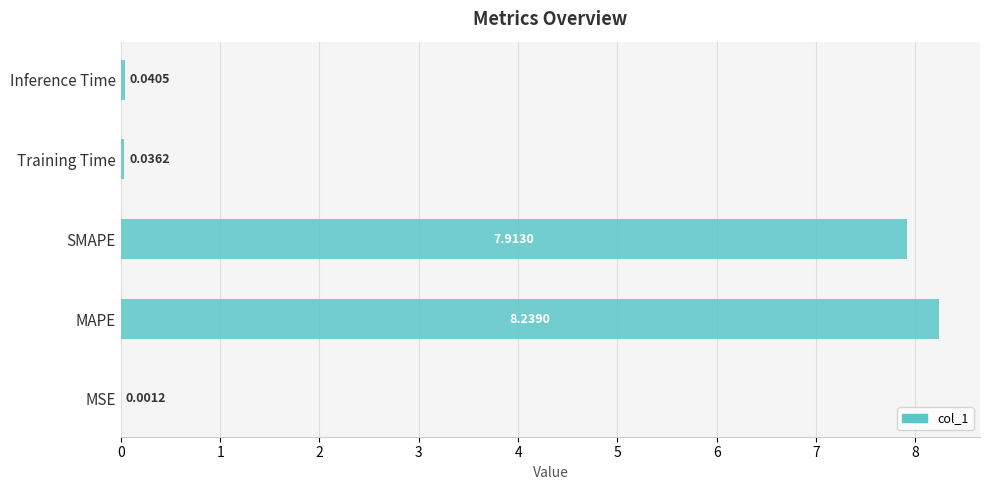

Does the chart contain stacked bars?

No